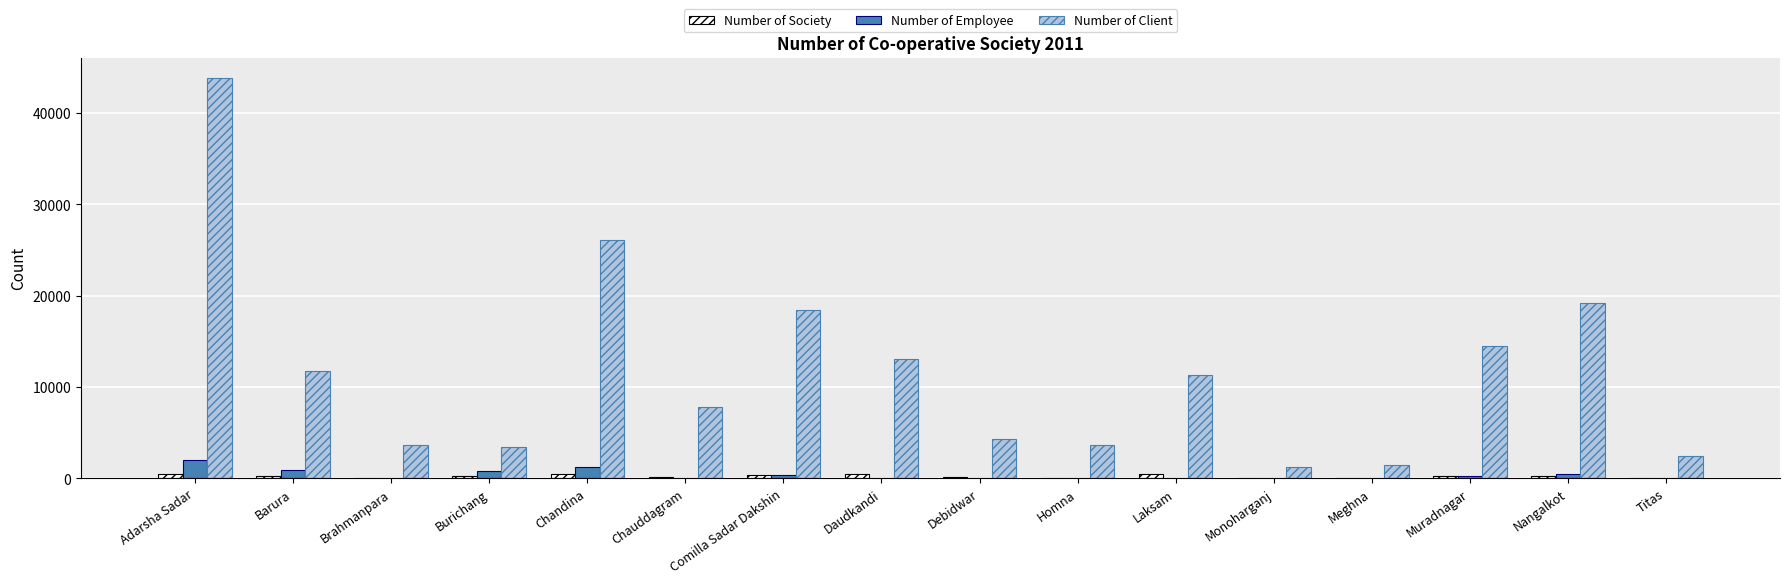

Which series has the largest total across all categories?

Number of Client